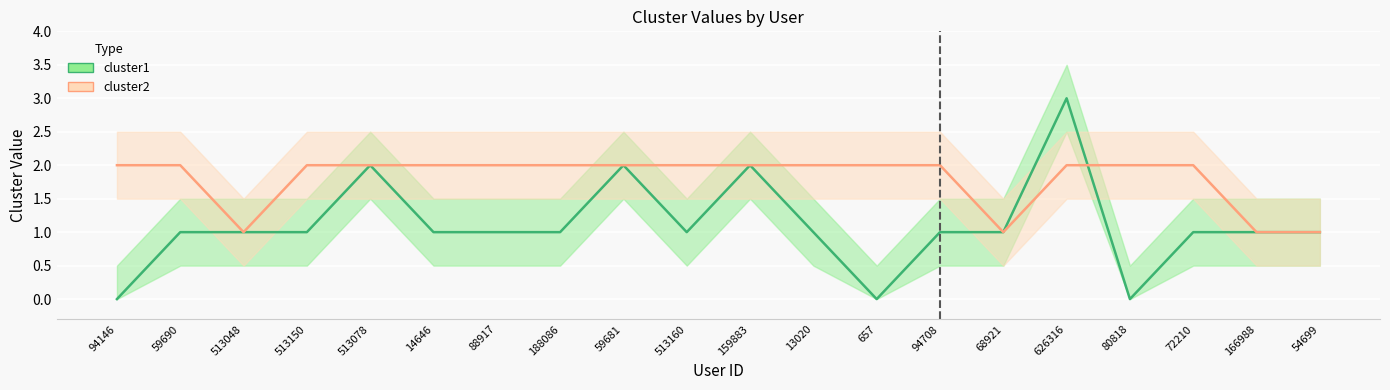

Is it true that cluster2 equals 1 at 94146?

False